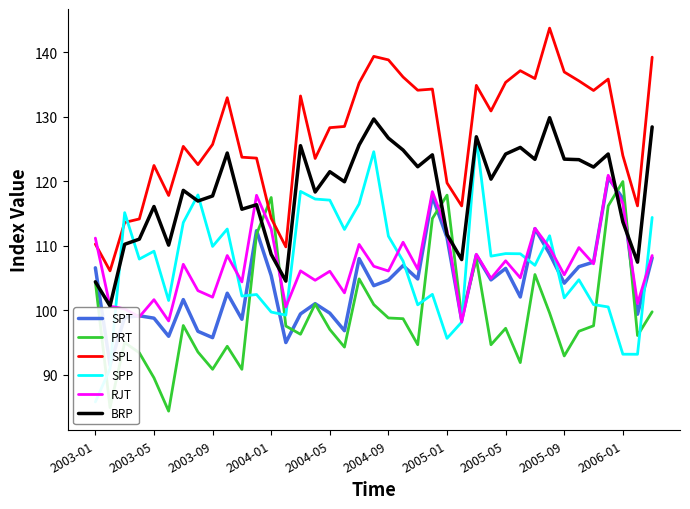

What is the approximate value of PRT at 2003-01?

104.4